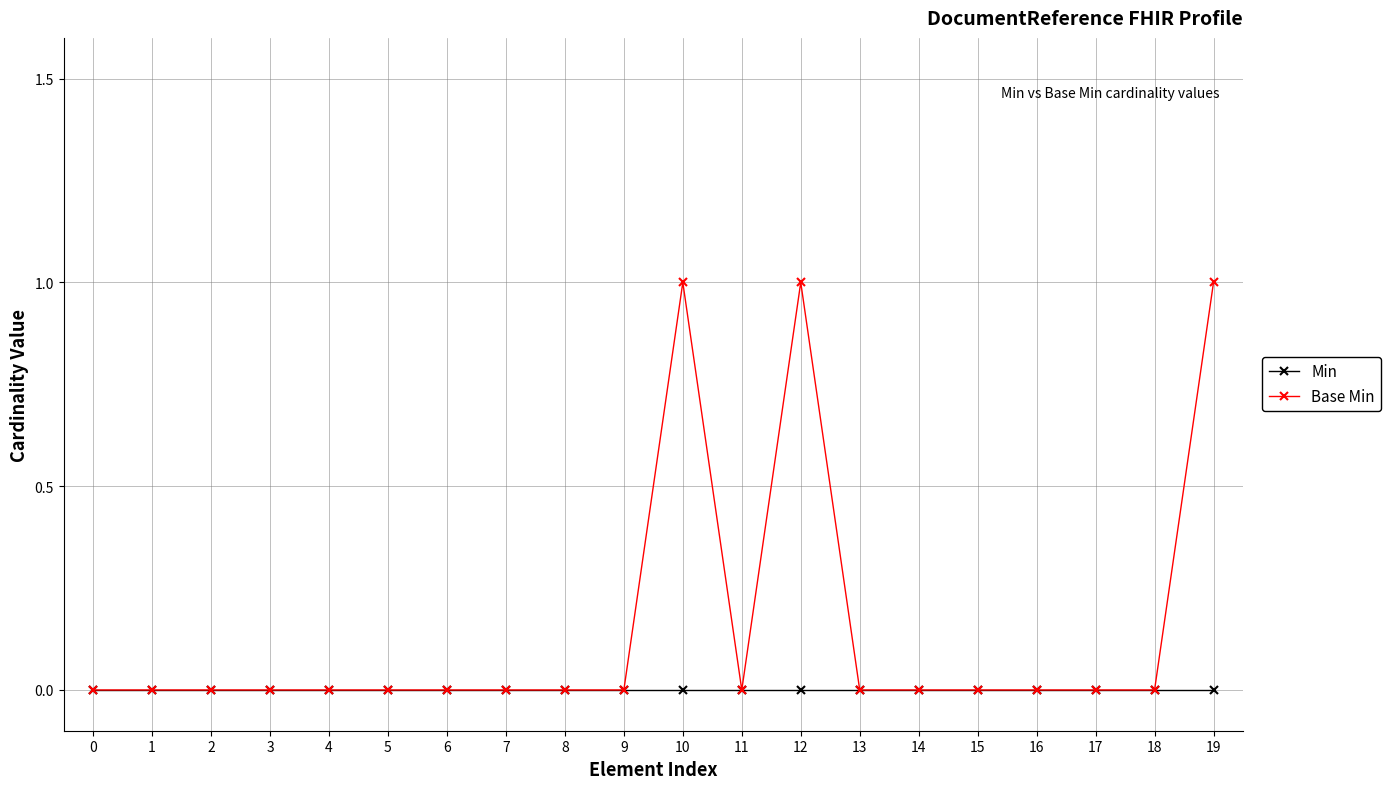

Which series has the largest total across all categories?

Base Min